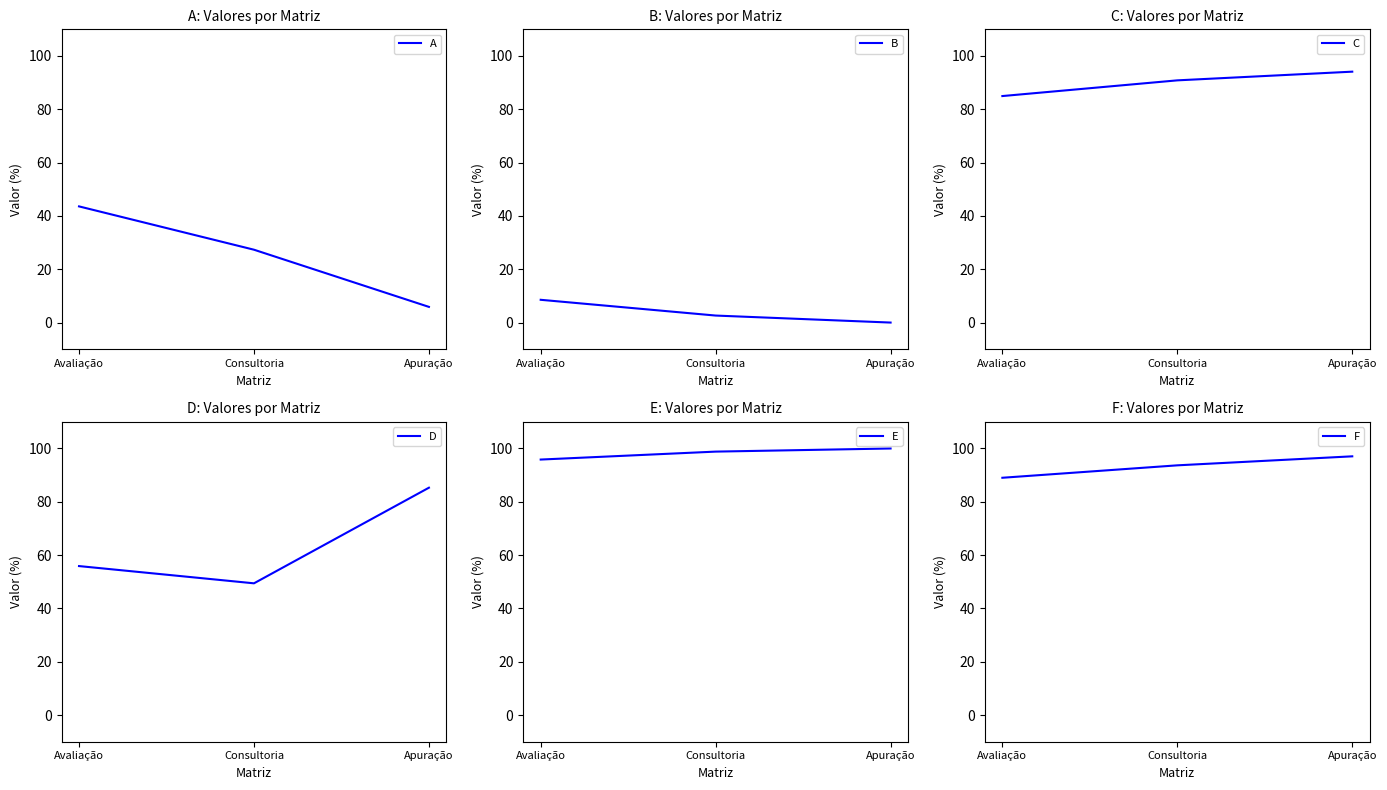

What is the sum of all E values?

294.7